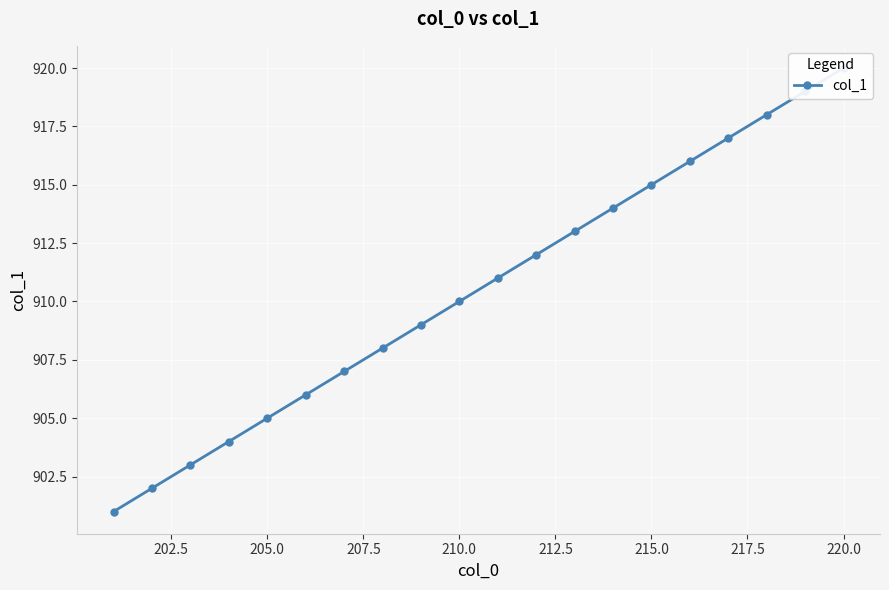

Reading left to right, list all the values displayed in this chart.

901	902	903	904	905	906	907	908	909	910	911	912	913	914	915	916	917	918	919	920